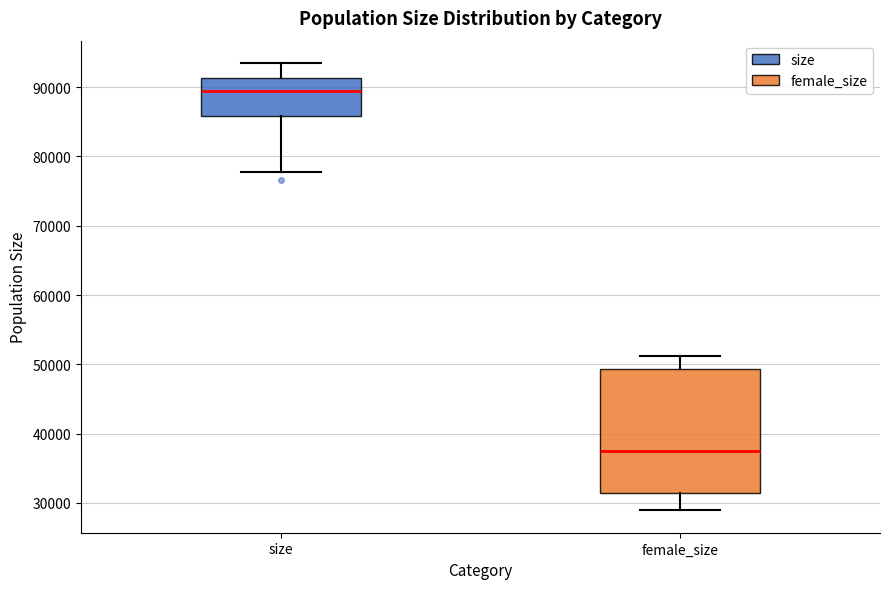

Which box's median line is the highest?

size